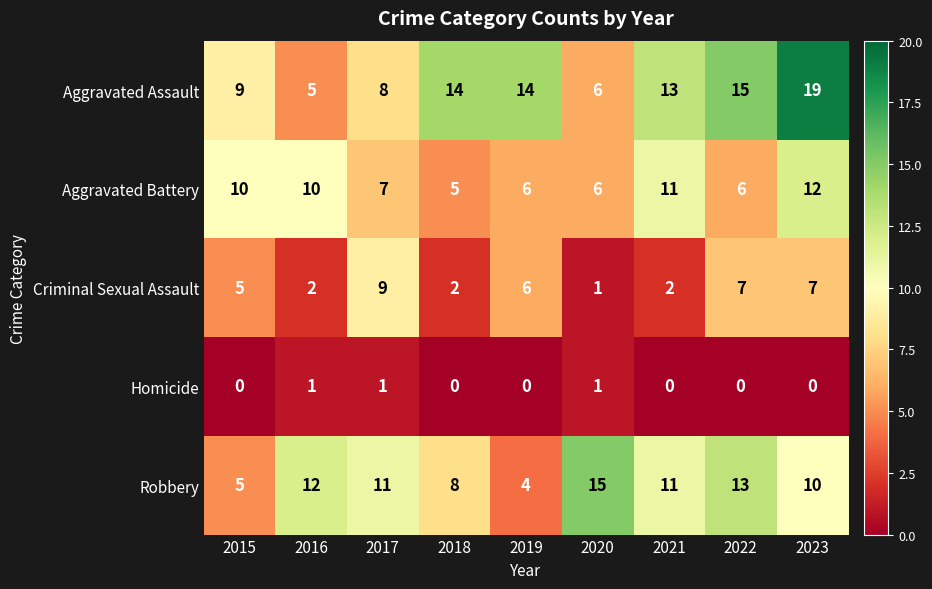

What is the difference between the Criminal Sexual Assault values at 2018 and 2017?

7